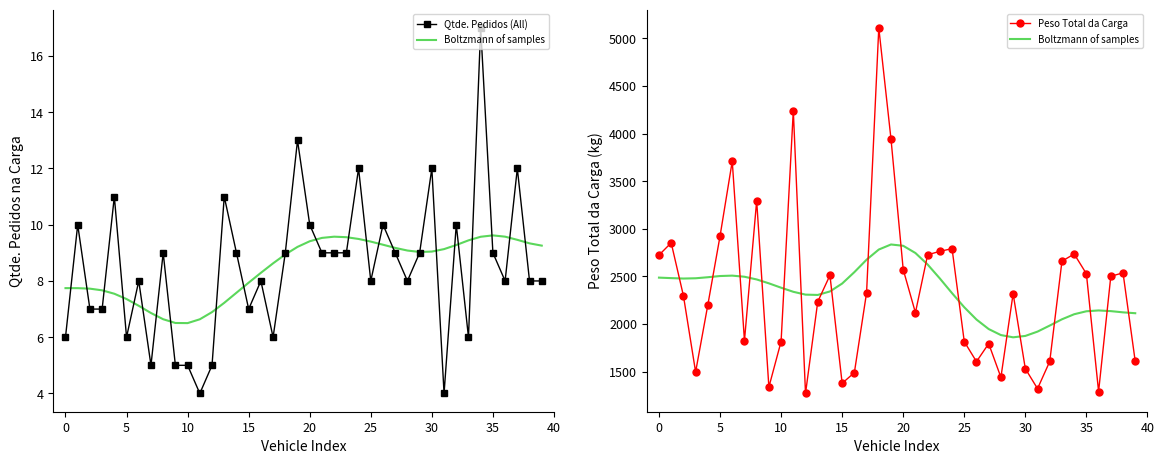

What is the approximate value of Peso Total da Carga at 23?

2762.6